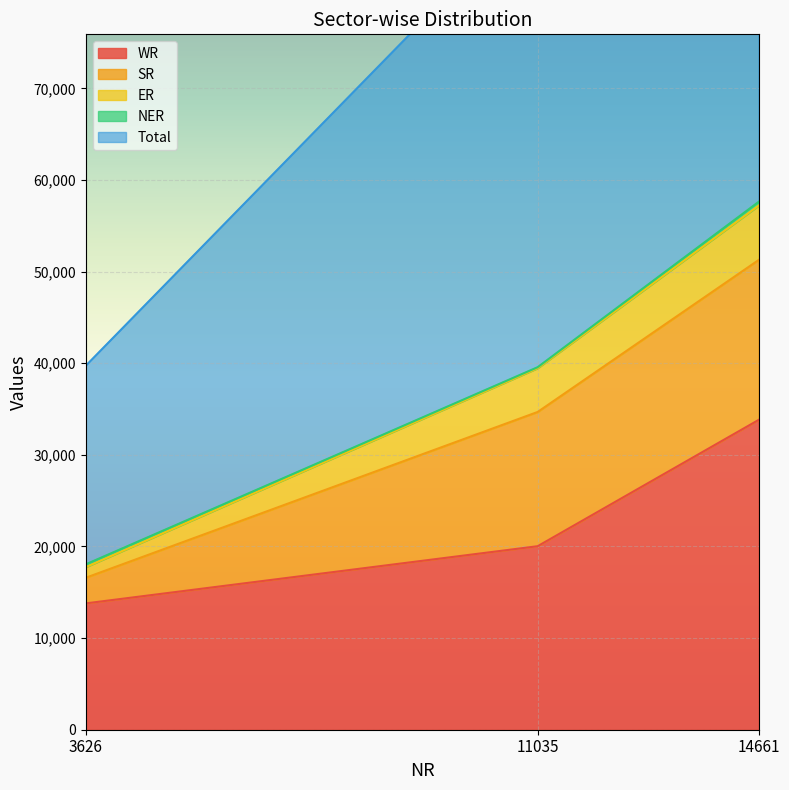

Which series has the largest total across all categories?

Total